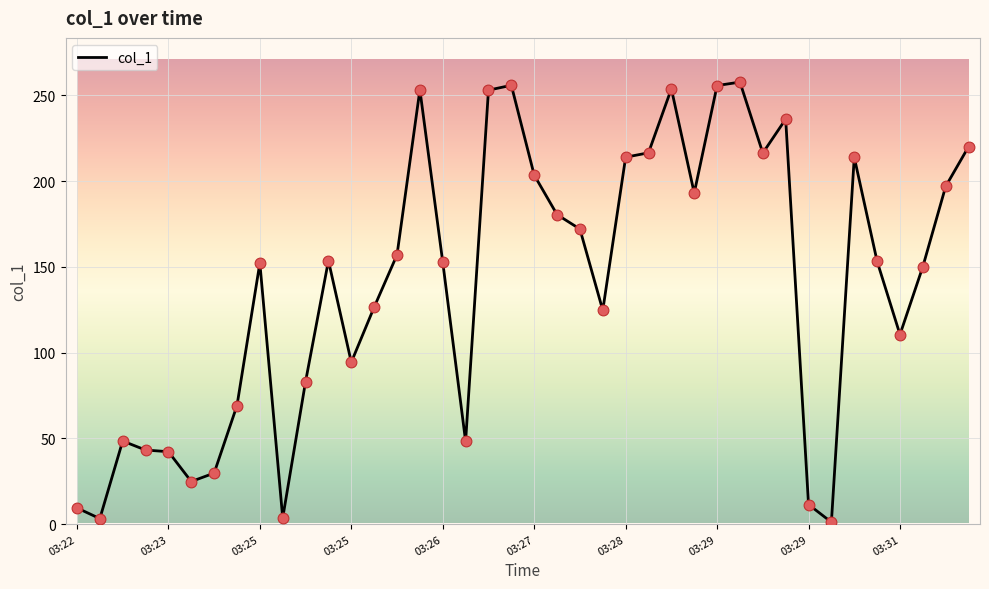

What is the greatest value displayed?

257.8